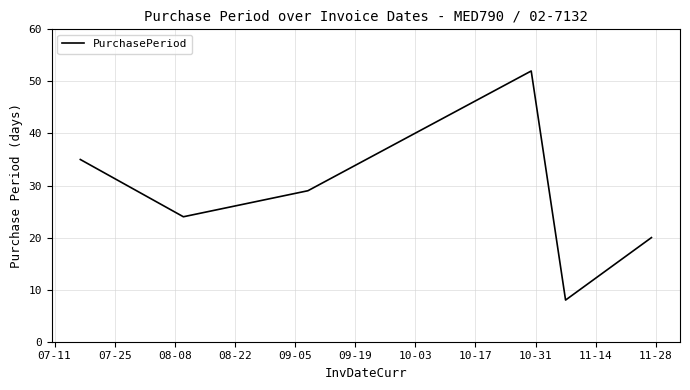

What is the smallest value displayed?

8